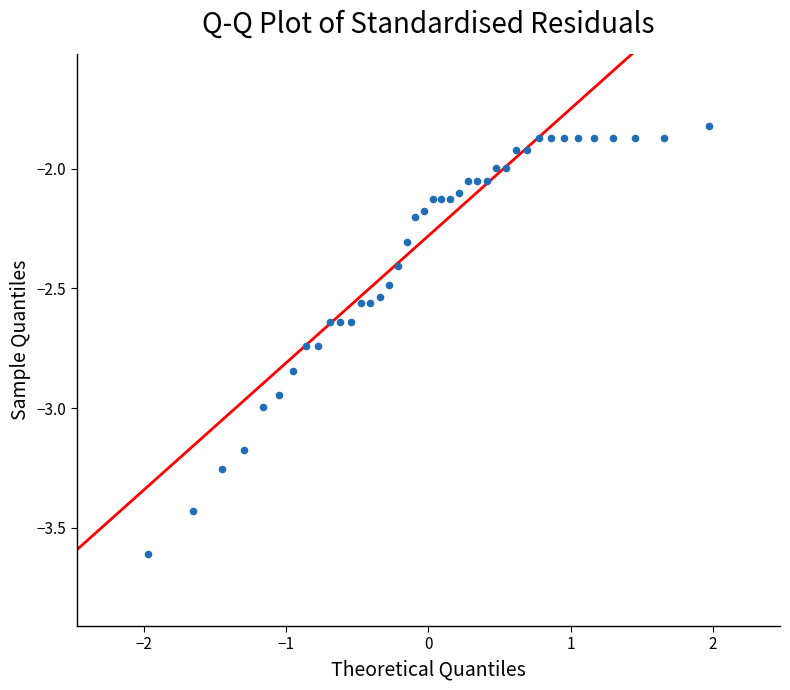

What is the range of X values (max minus min)?

3.9